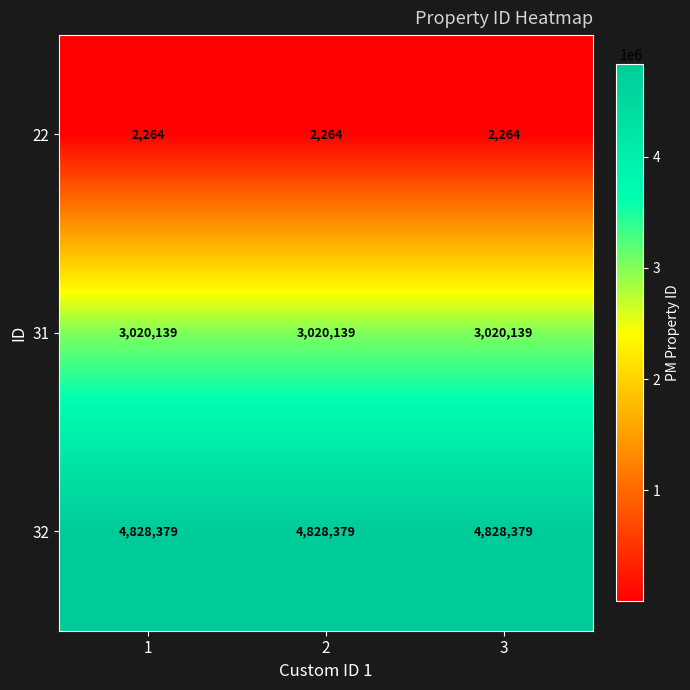

What is the maximum value shown in the chart?

4828379